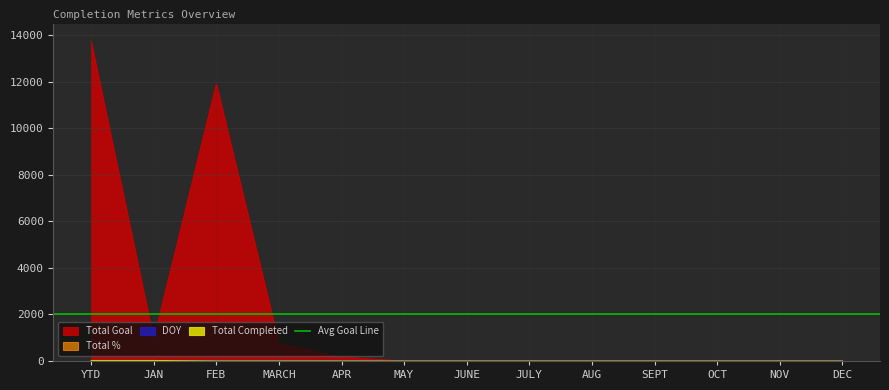

The value of Total Completed at JUNE is 0. True or false?

True